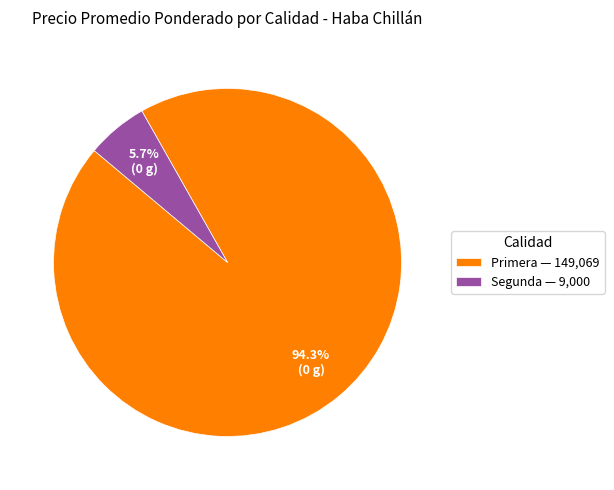

Which has a higher value, Primera — 149,069 or Segunda — 9,000?

Primera — 149,069